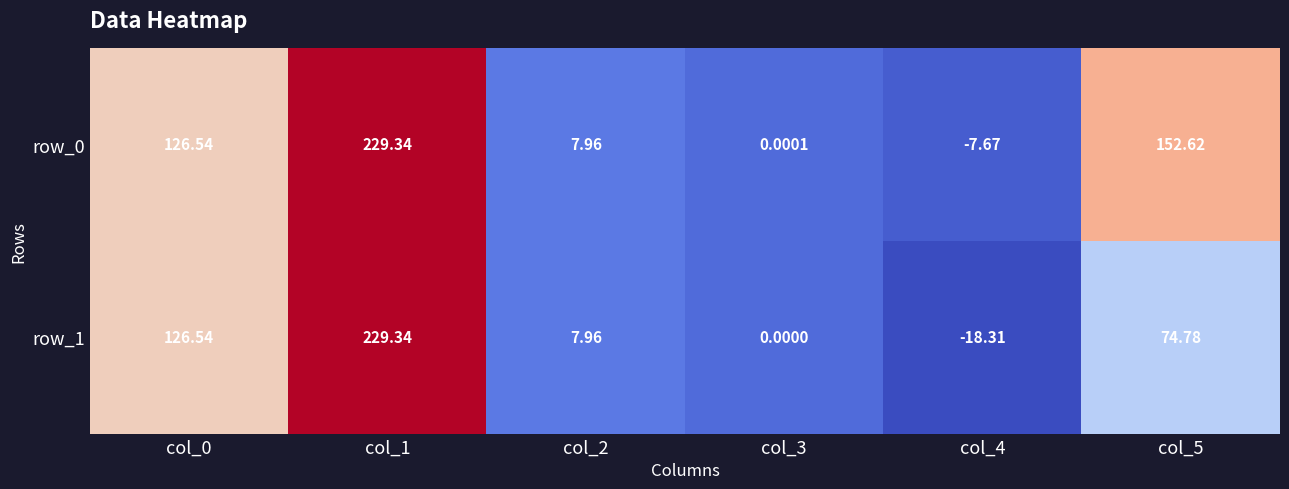

Is the value of row_1 at col_3 greater than the value of row_0 at col_4?

Yes